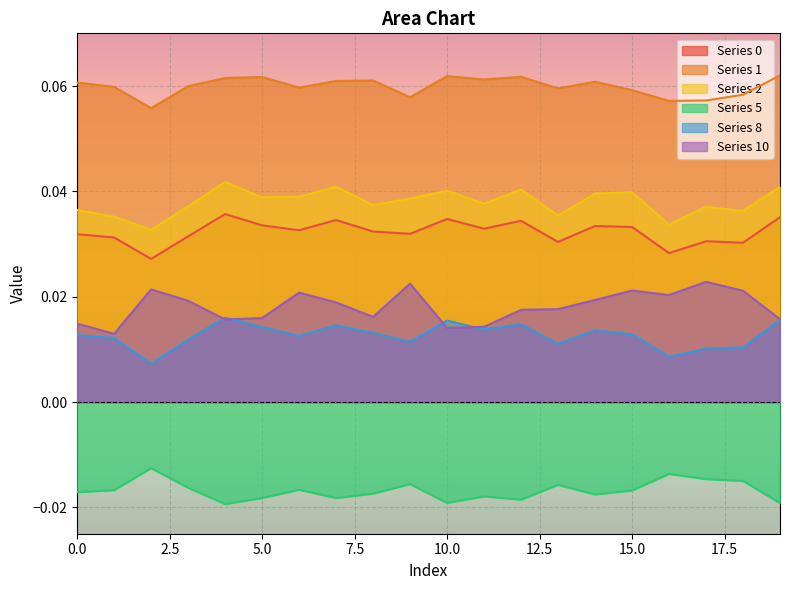

Reading right to left, what are all the values shown in this chart?

0: 19=0.0	18=0.0	17=0.0	16=0.0	15=0.0	14=0.0	13=0.0	12=0.0	11=0.0	10=0.0	9=0.0	8=0.0	7=0.0	6=0.0	5=0.0	4=0.0	3=0.0	2=0.0	1=0.0	0=0.0
1: 19=0.1	18=0.1	17=0.1	16=0.1	15=0.1	14=0.1	13=0.1	12=0.1	11=0.1	10=0.1	9=0.1	8=0.1	7=0.1	6=0.1	5=0.1	4=0.1	3=0.1	2=0.1	1=0.1	0=0.1
2: 19=0.0	18=0.0	17=0.0	16=0.0	15=0.0	14=0.0	13=0.0	12=0.0	11=0.0	10=0.0	9=0.0	8=0.0	7=0.0	6=0.0	5=0.0	4=0.0	3=0.0	2=0.0	1=0.0	0=0.0
5: 19=-0.0	18=-0.0	17=-0.0	16=-0.0	15=-0.0	14=-0.0	13=-0.0	12=-0.0	11=-0.0	10=-0.0	9=-0.0	8=-0.0	7=-0.0	6=-0.0	5=-0.0	4=-0.0	3=-0.0	2=-0.0	1=-0.0	0=-0.0
8: 19=0.0	18=0.0	17=0.0	16=0.0	15=0.0	14=0.0	13=0.0	12=0.0	11=0.0	10=0.0	9=0.0	8=0.0	7=0.0	6=0.0	5=0.0	4=0.0	3=0.0	2=0.0	1=0.0	0=0.0
10: 19=0.0	18=0.0	17=0.0	16=0.0	15=0.0	14=0.0	13=0.0	12=0.0	11=0.0	10=0.0	9=0.0	8=0.0	7=0.0	6=0.0	5=0.0	4=0.0	3=0.0	2=0.0	1=0.0	0=0.0